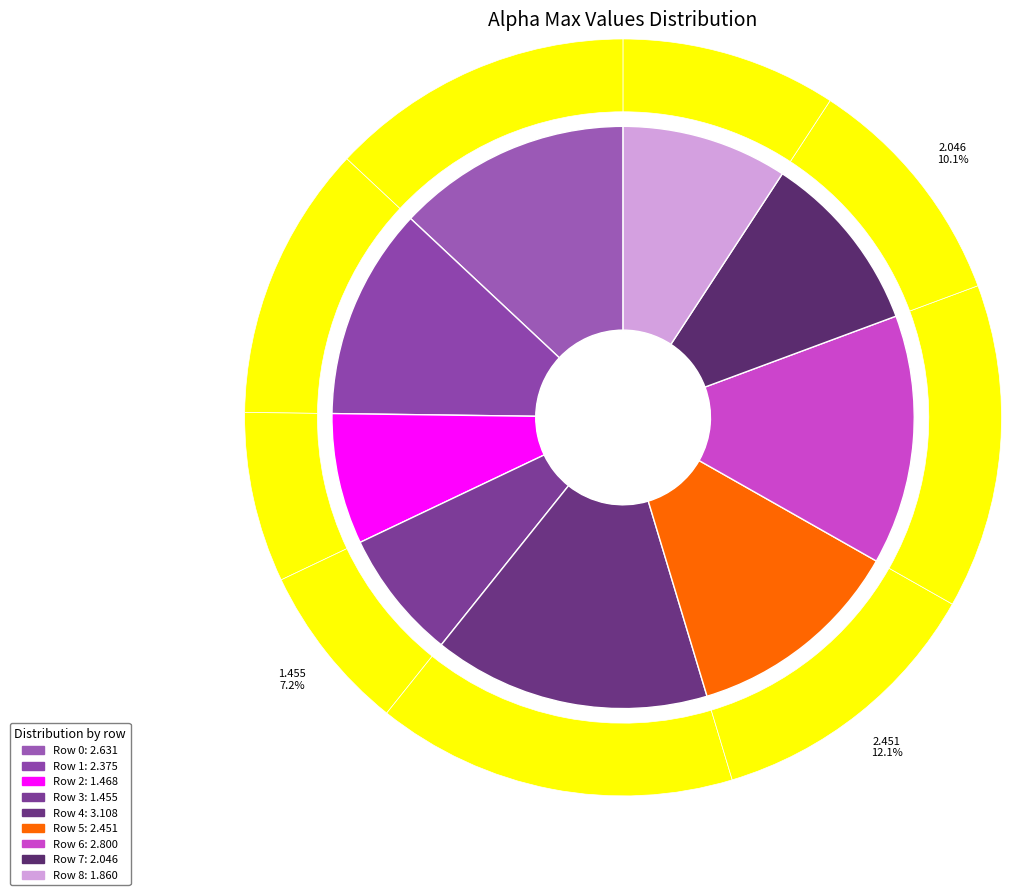

Approximately how many times larger is the value at 1 compared to 0?

0.9